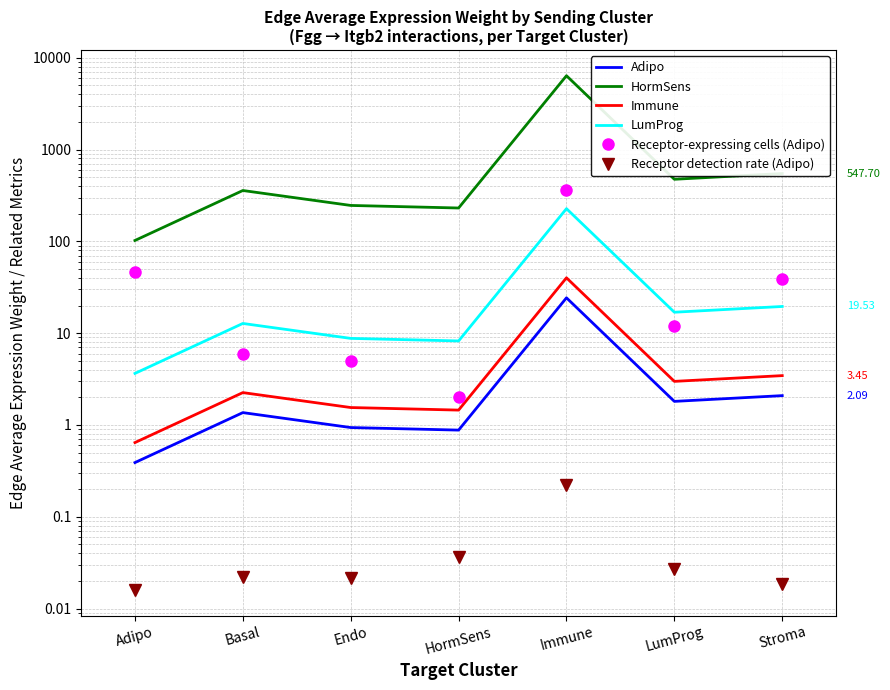

How many distinct data groups are displayed?

6